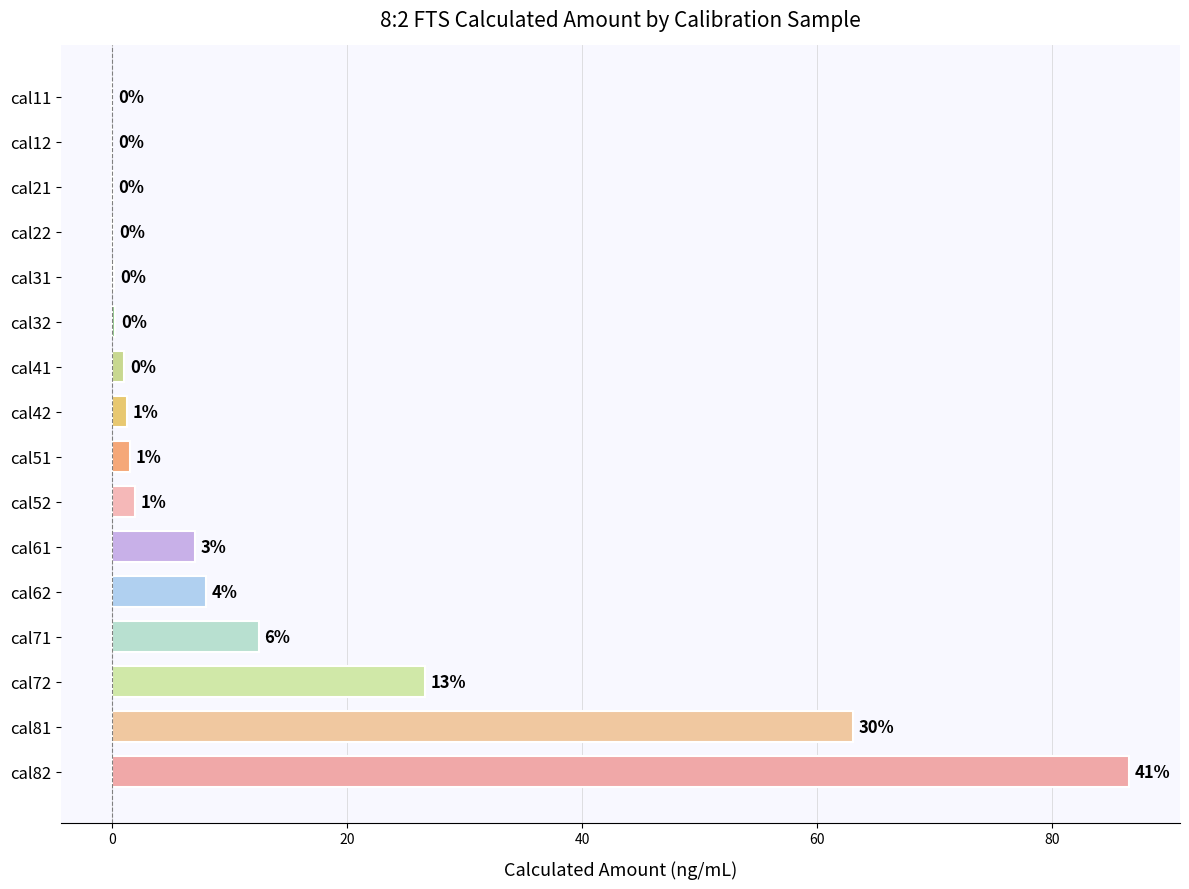

Between cal41 and cal12, which is larger?

cal41